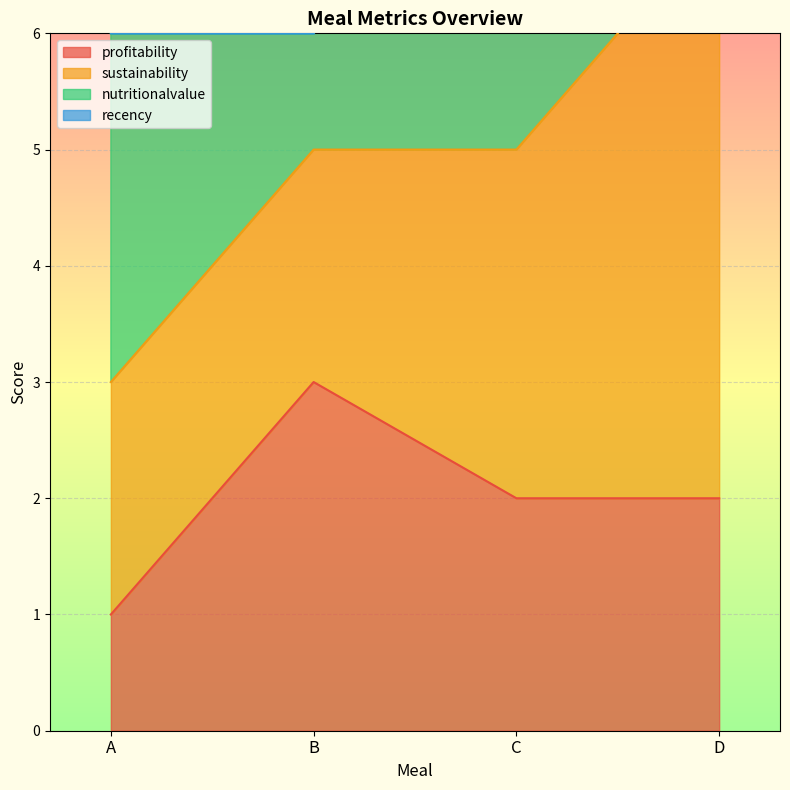

True or false: profitability and sustainability intersect in this chart.

False